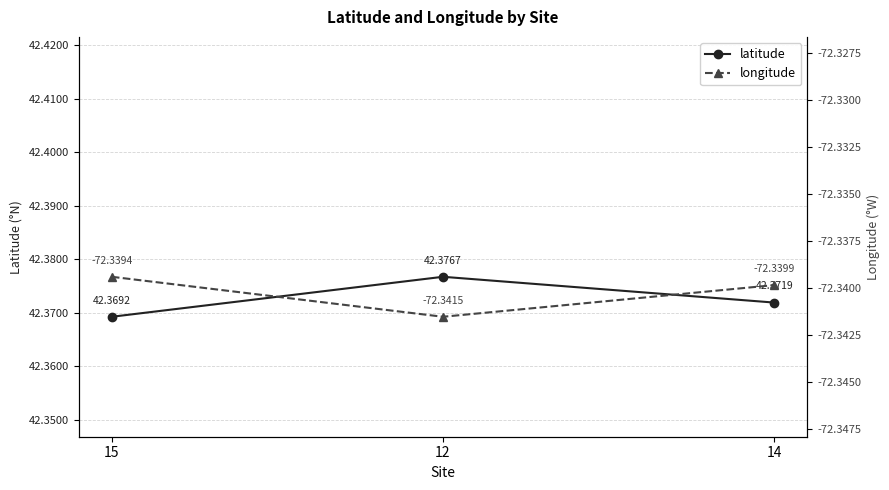

Which series has the widest spread of values?

latitude